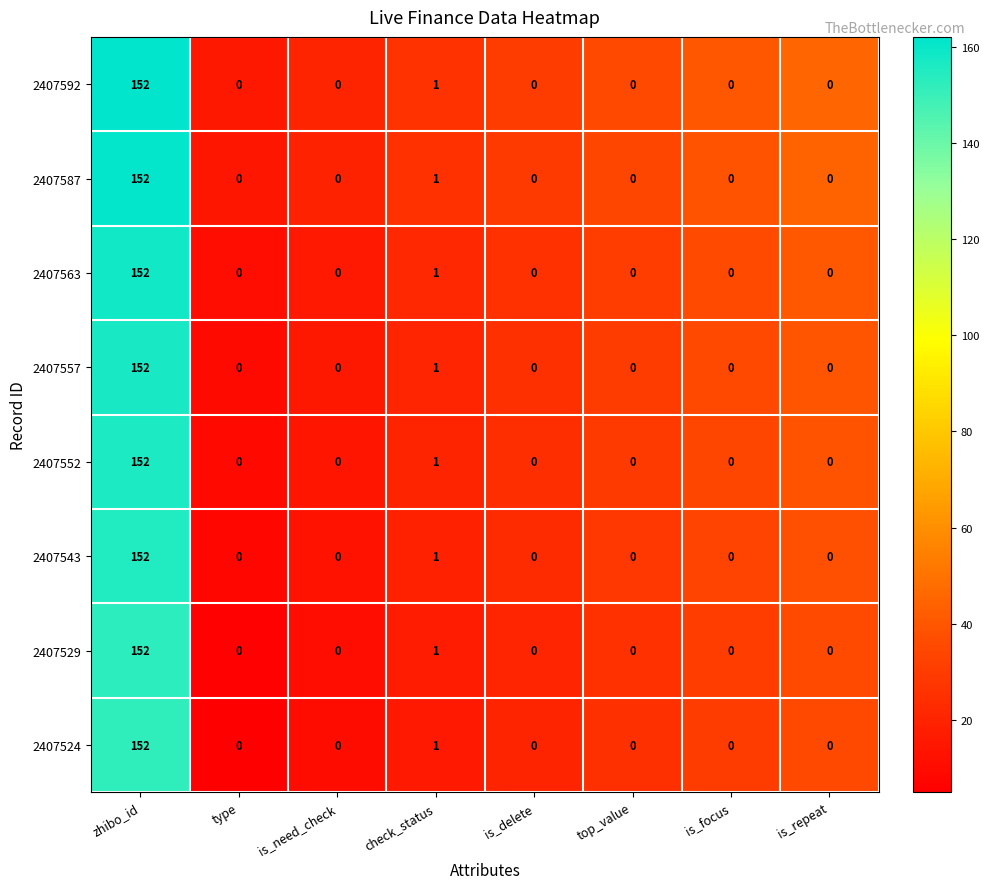

At which category is the sum across all series the highest?

zhibo_id